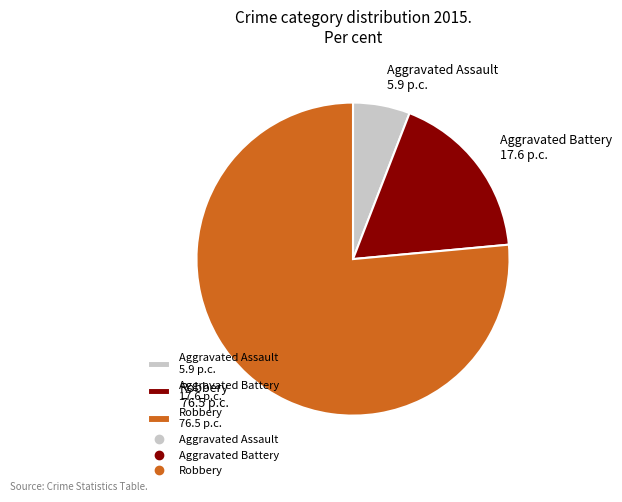

The Aggravated Assault slice represents 6% of the pie. True or false?

True